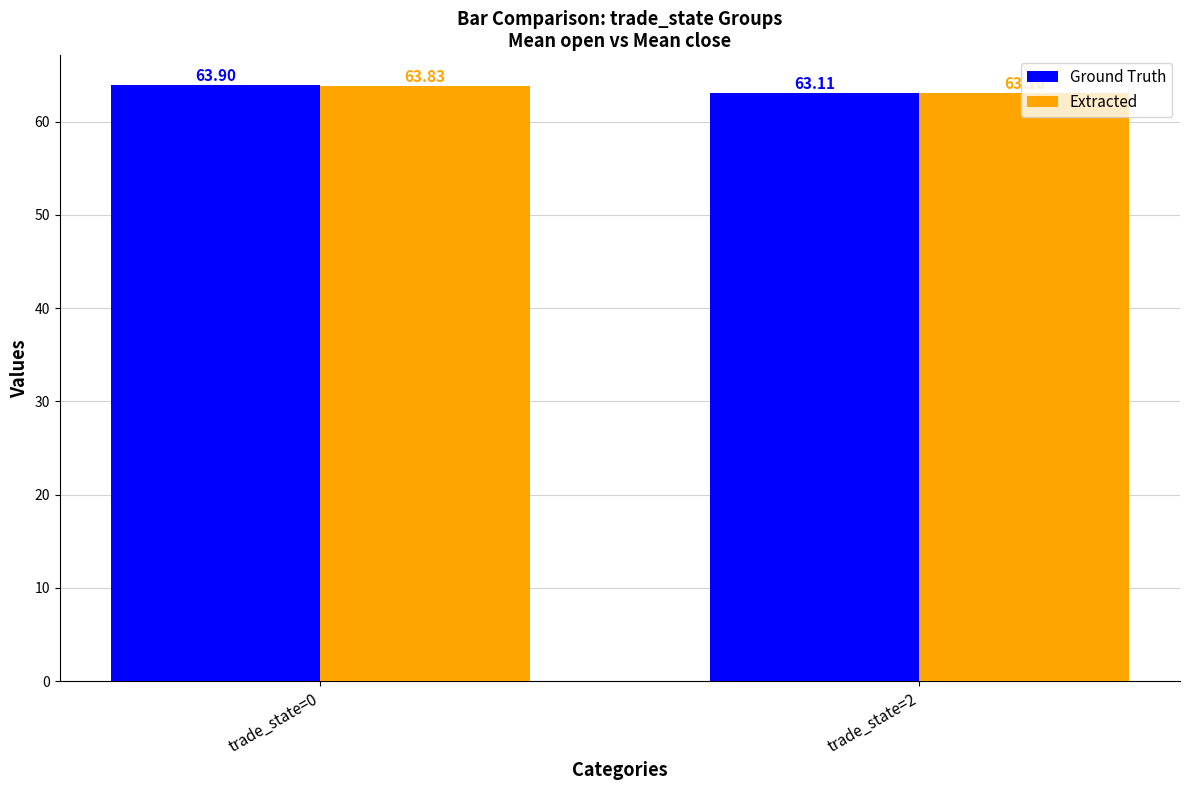

Are the bars horizontal?

No